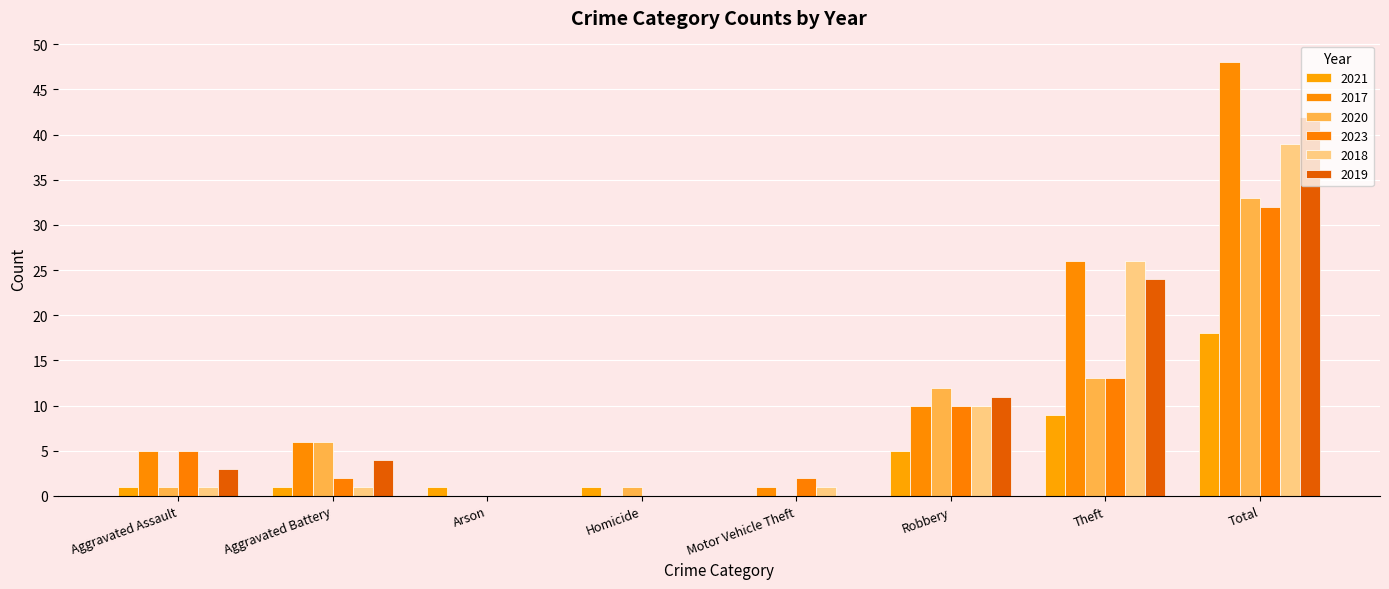

At which label is 2018 closest to 19?

Theft